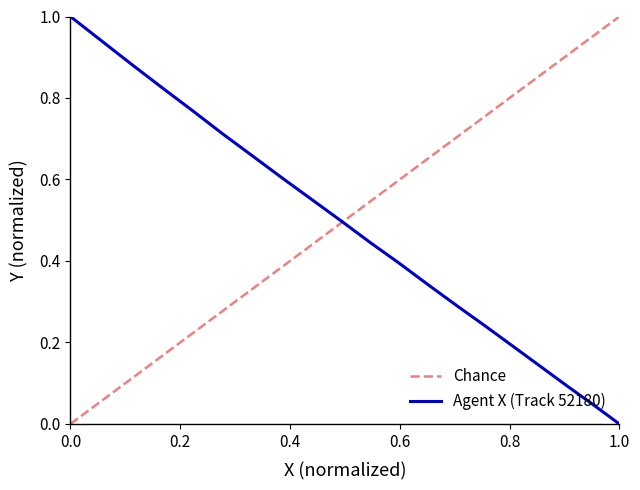

What is the greatest value displayed?

1.0